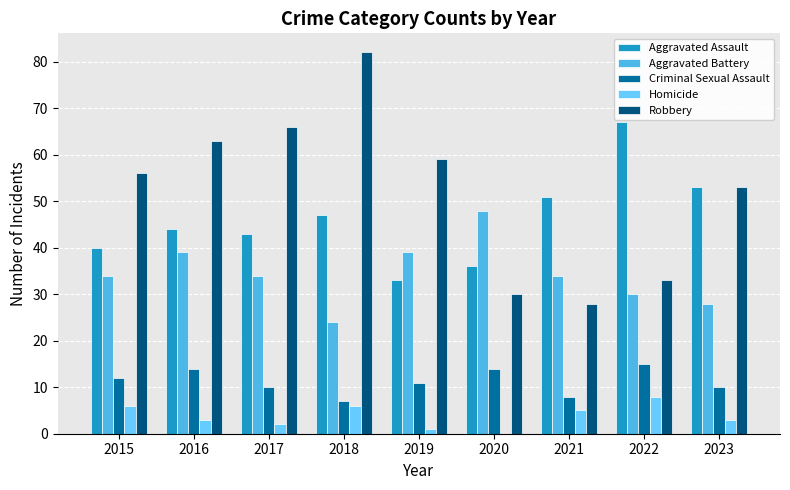

The Aggravated Battery series shows 56 at 2017. True or false?

False